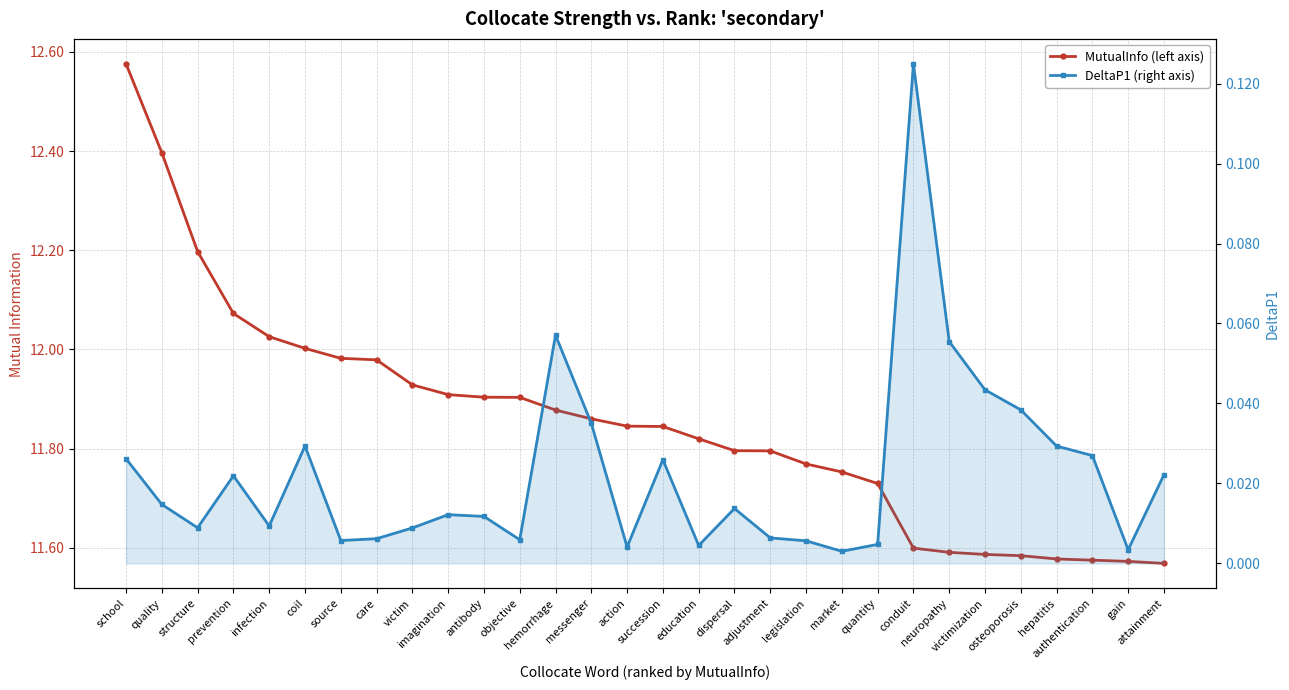

Reading left to right, list all the values displayed in this chart.

MutualInfo (left axis): 12.6	12.4	12.2	12.1	12.0	12.0	12.0	12.0	11.9	11.9	11.9	11.9	11.9	11.9	11.8	11.8	11.8	11.8	11.8	11.8	11.8	11.7	11.6	11.6	11.6	11.6	11.6	11.6	11.6	11.6
DeltaP1 (right axis): 0.0	0.0	0.0	0.0	0.0	0.0	0.0	0.0	0.0	0.0	0.0	0.0	0.1	0.0	0.0	0.0	0.0	0.0	0.0	0.0	0.0	0.0	0.1	0.1	0.0	0.0	0.0	0.0	0.0	0.0